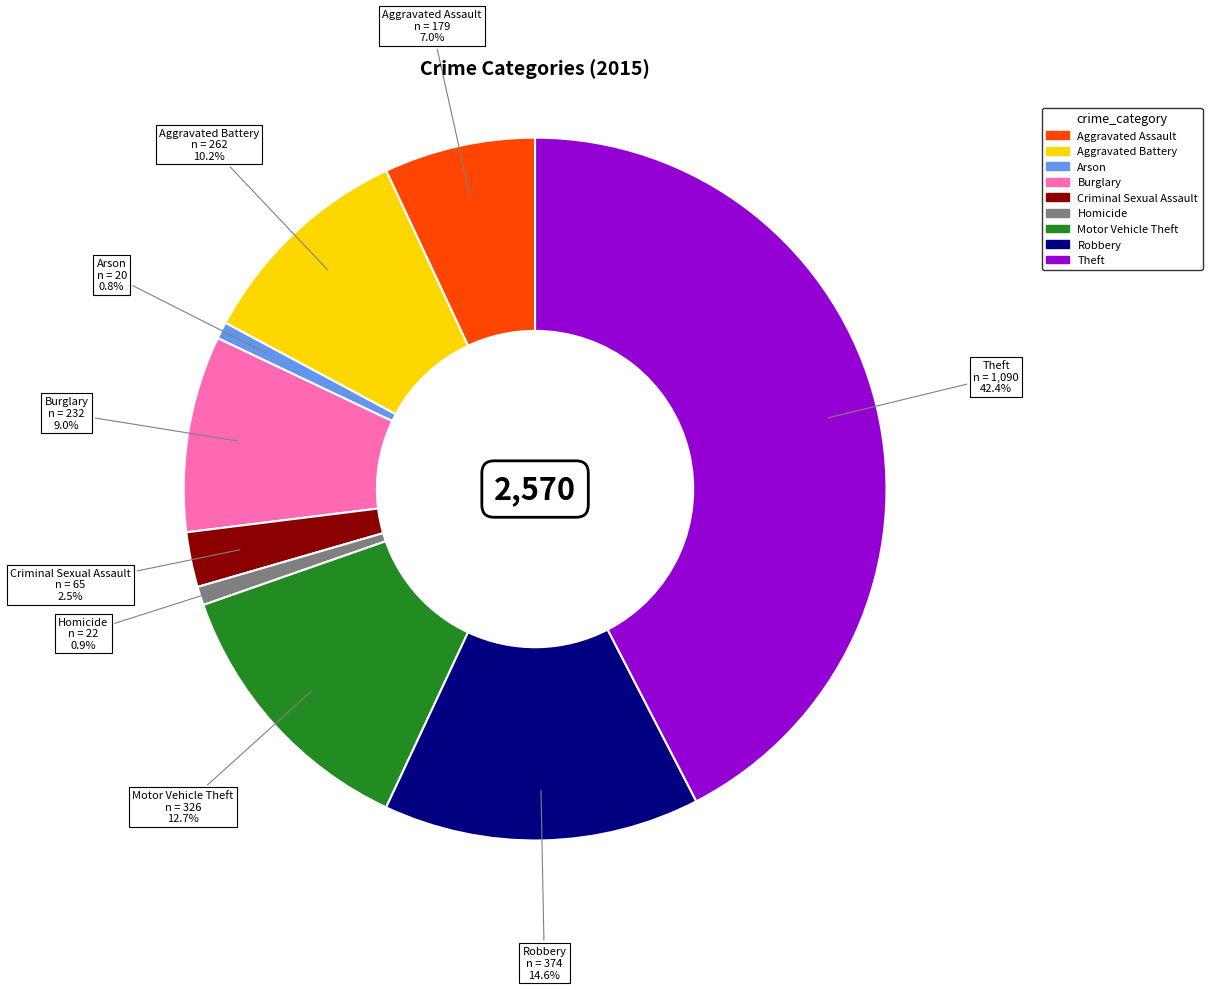

To the nearest percent, what is the difference between the Theft and Arson slice percentages?

42%